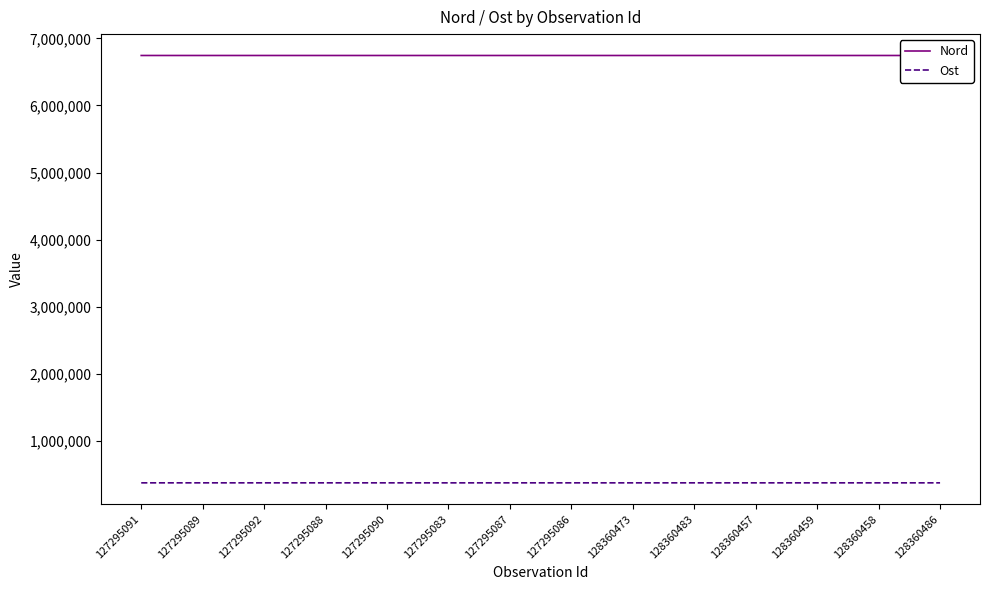

What is the total value across all series at 127295088?

7122716